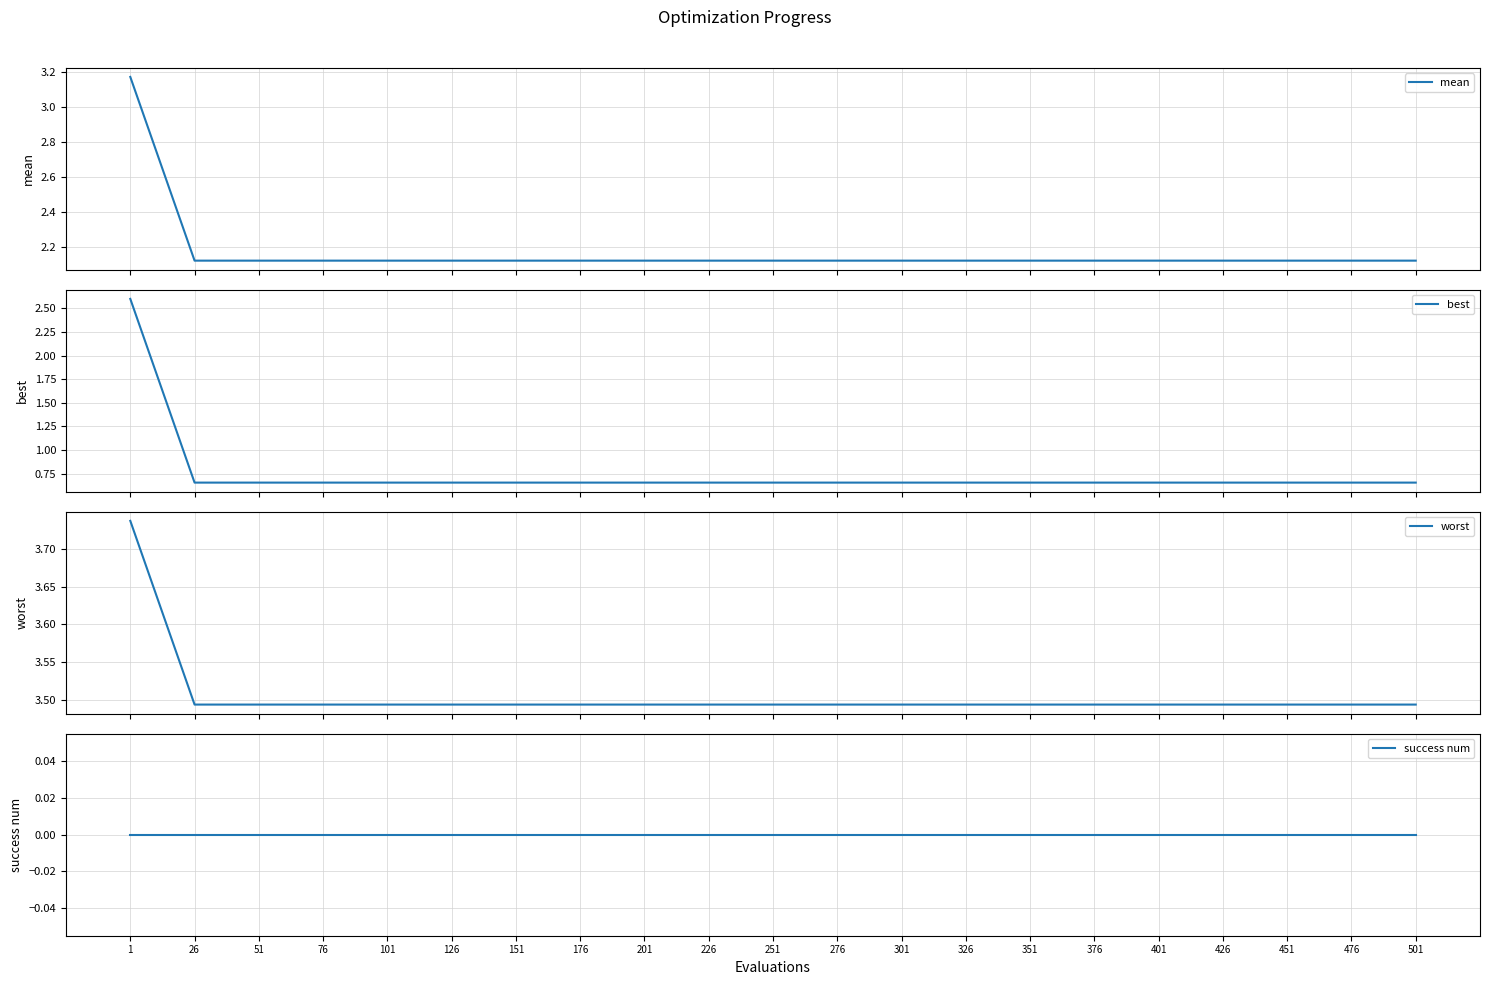

True or false: best and mean cross at least once.

False